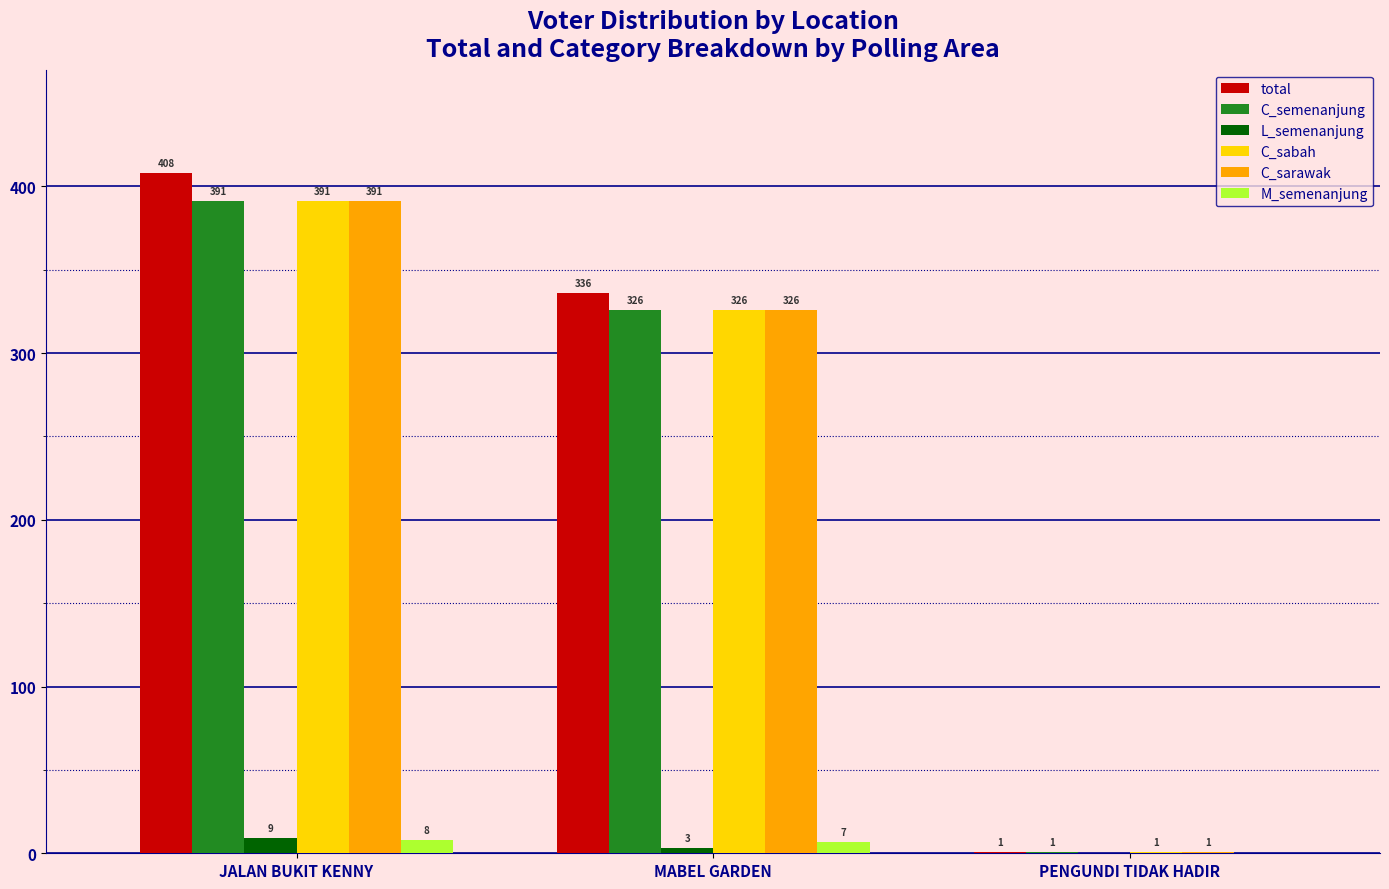

Count the C_semenanjung values in the range 1 to 391.

3